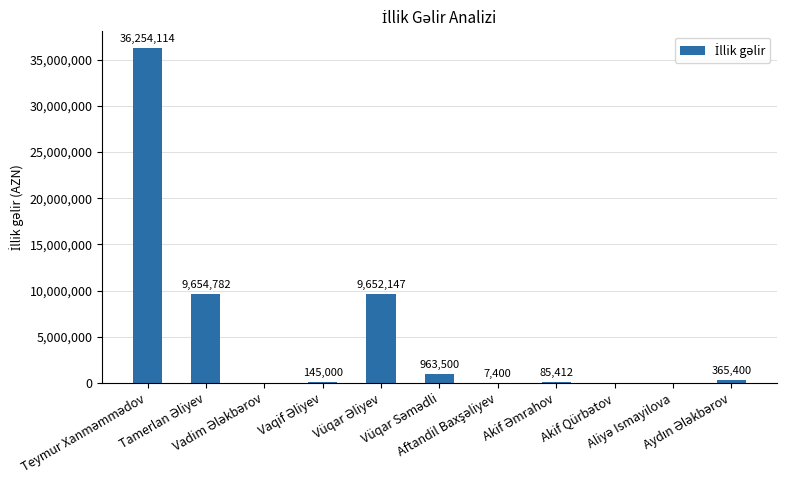

What is the maximum value shown in the chart?

36254114